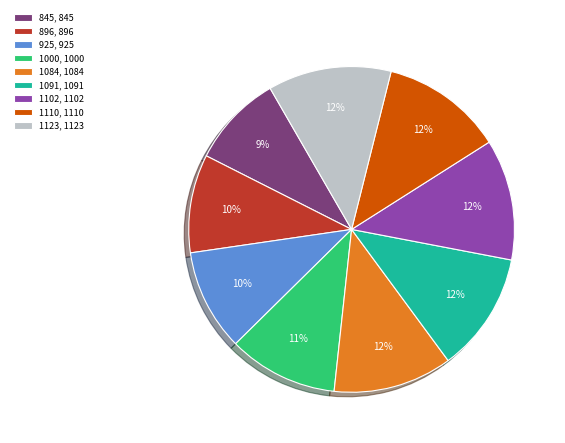

To the nearest percent, what portion does 1084 represent?

12%